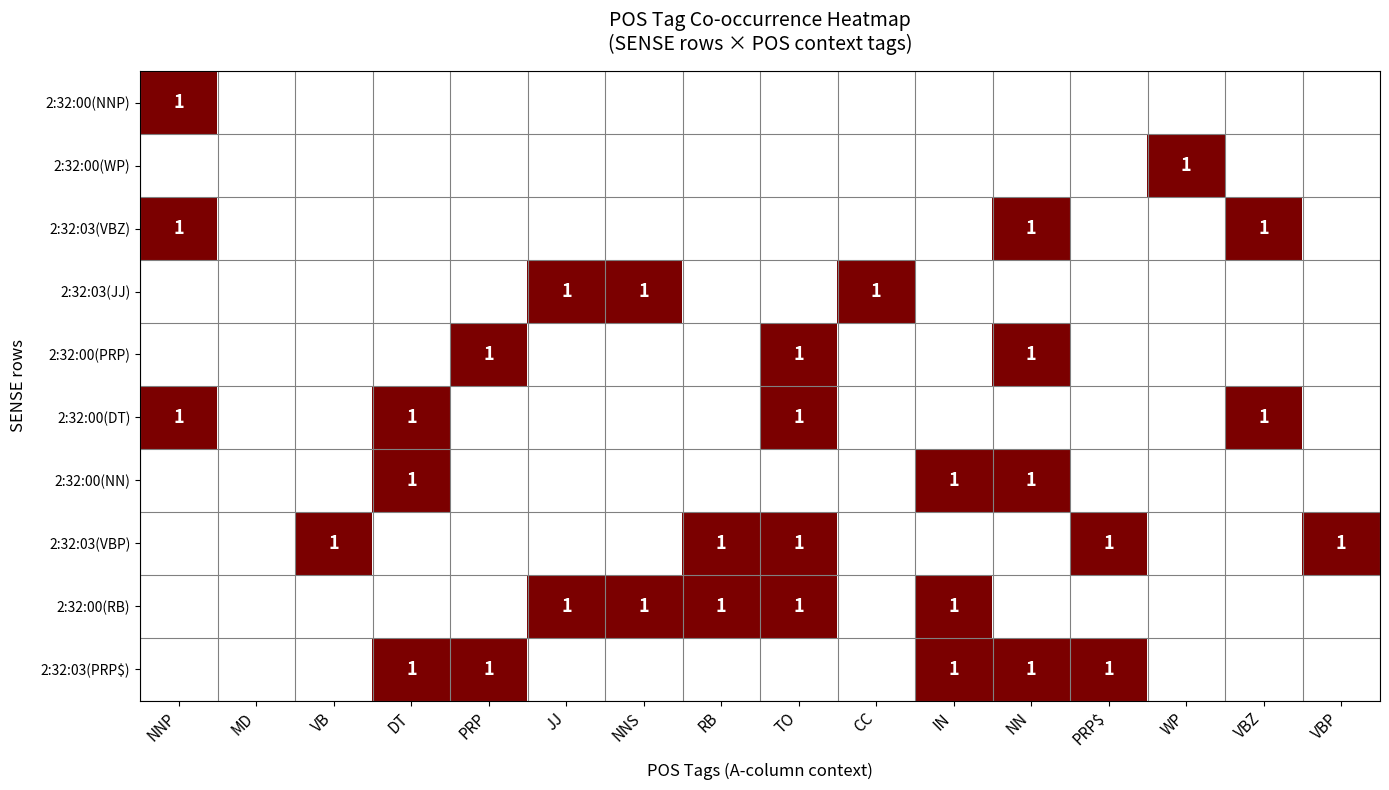

True or false: 2:32:00(DT) has a value of 0 at NNP.

False